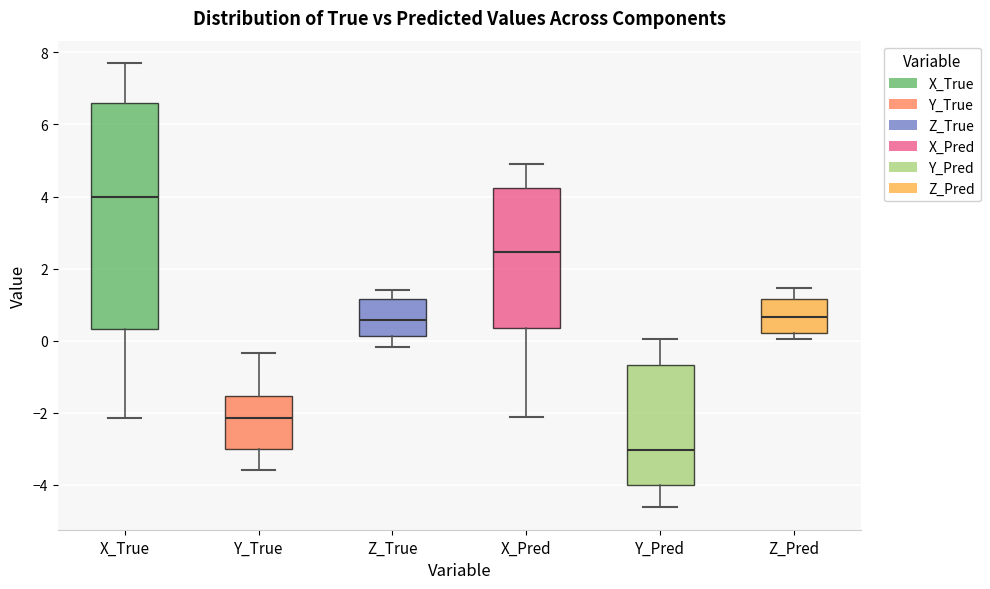

Where does the upper whisker of the box for Y_Pred end on the y-axis? The values are not printed on the chart, so give them approximately, as read against the axis.

0.0